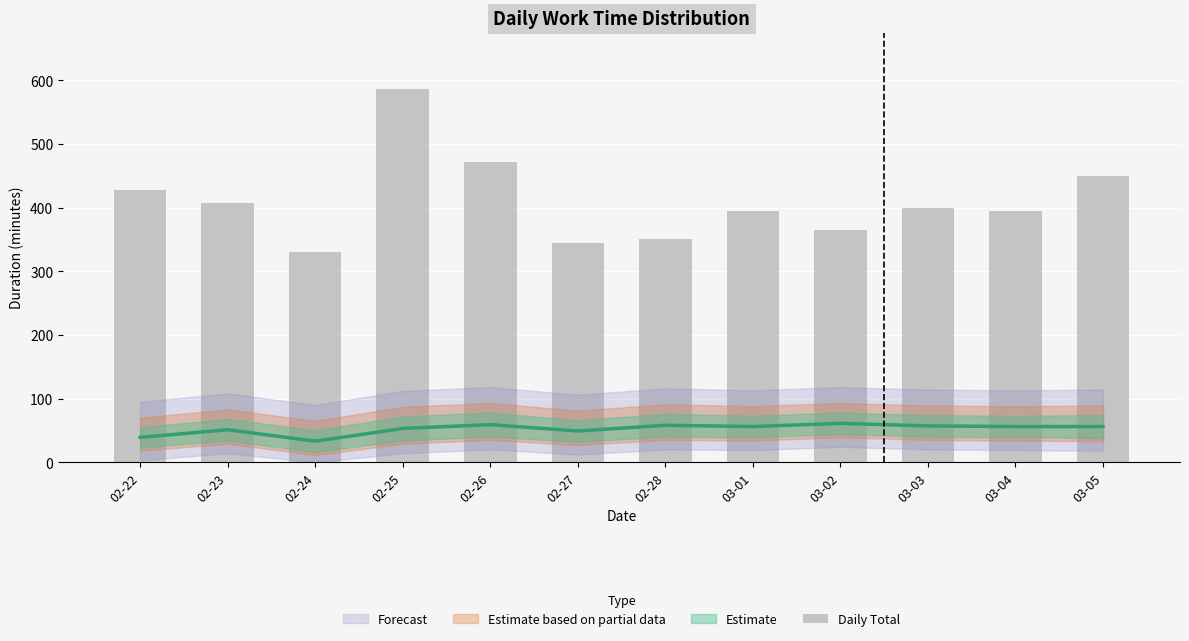

Rank the categories by value from highest to lowest.

02-25, 02-26, 03-05, 02-22, 02-23, 03-03, 03-01, 03-04, 03-02, 02-28, 02-27, 02-24